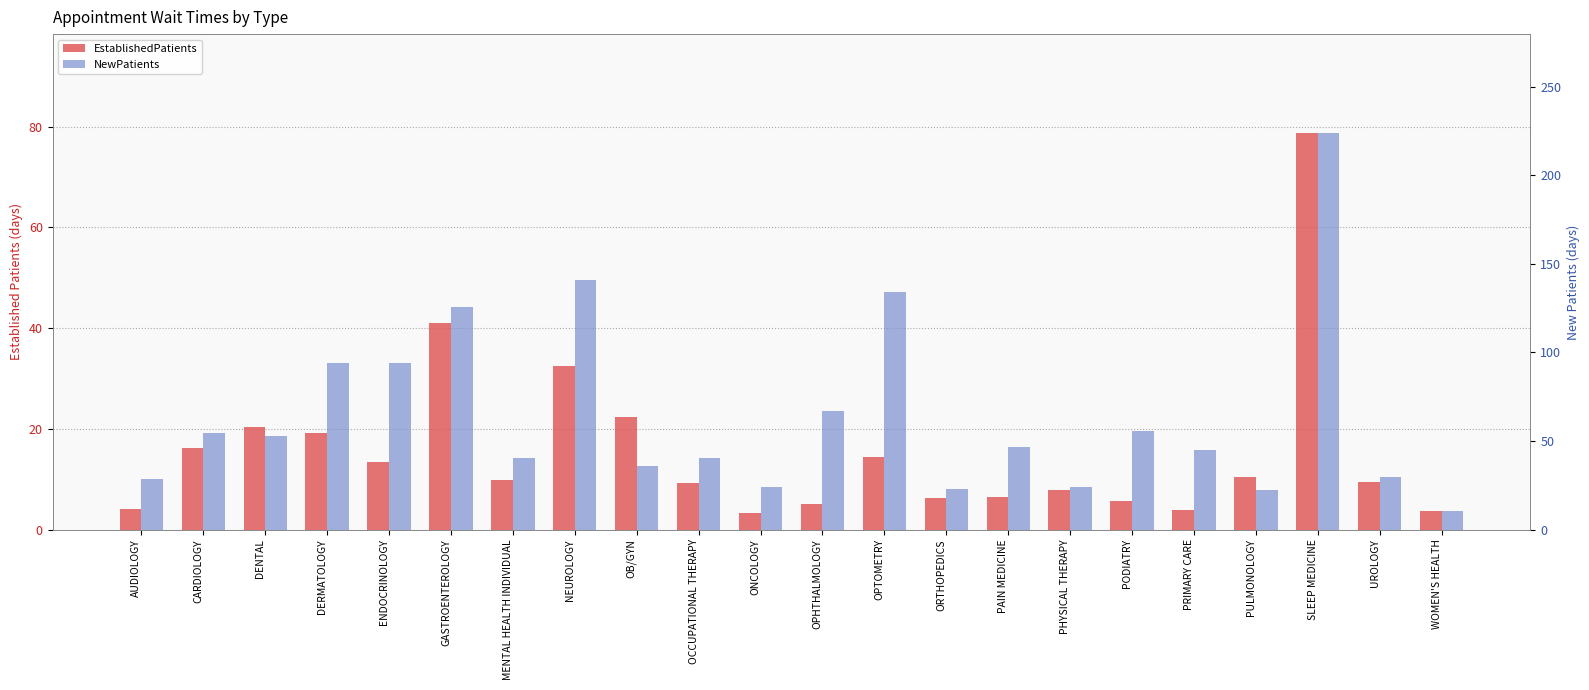

At which category is the sum across all series the highest?

SLEEP MEDICINE